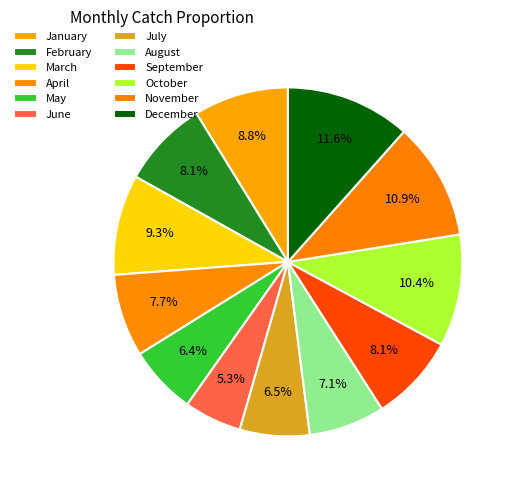

Which has a higher value, February or January?

January